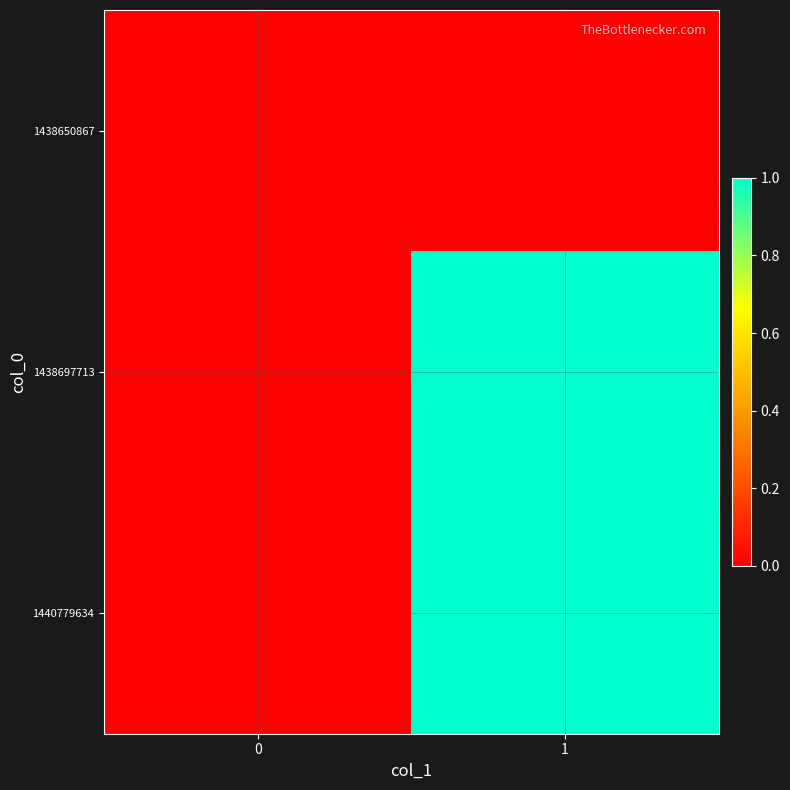

How many data points does each series have?

2